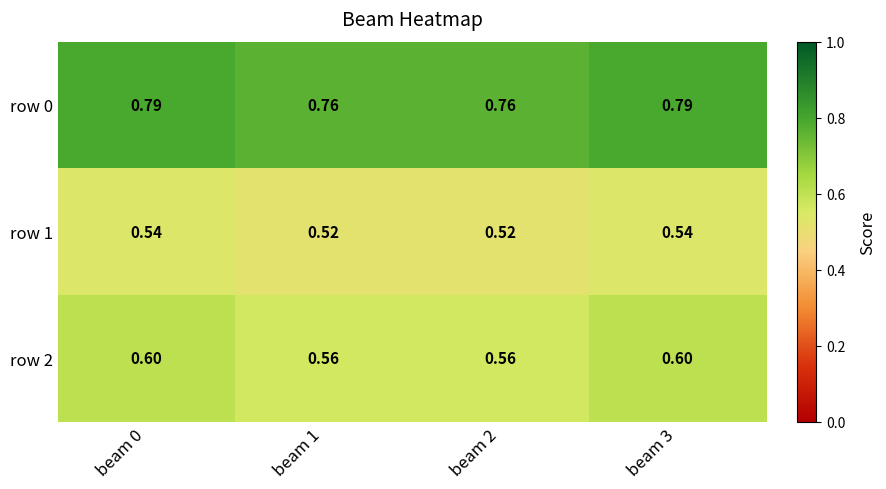

Is the value of row 1 at beam 2 greater than the value of row 0 at beam 0?

No